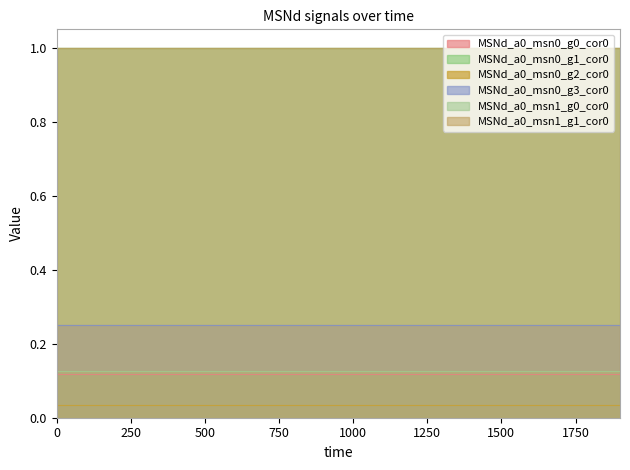

What is the highest value of the MSNd_a0_msn1_g1_cor0 series?

1.0